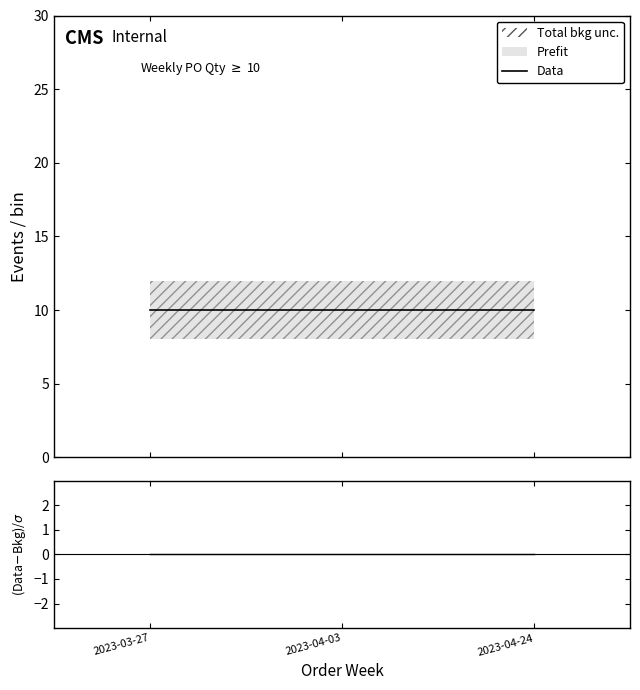

Does the chart display data point markers on the line(s)?

No